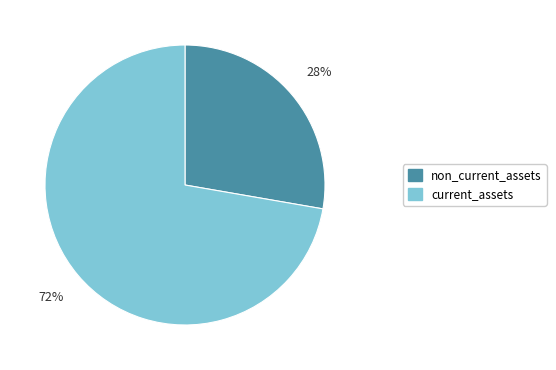

To the nearest percent, what is the combined percentage of current_assets and non_current_assets?

100%